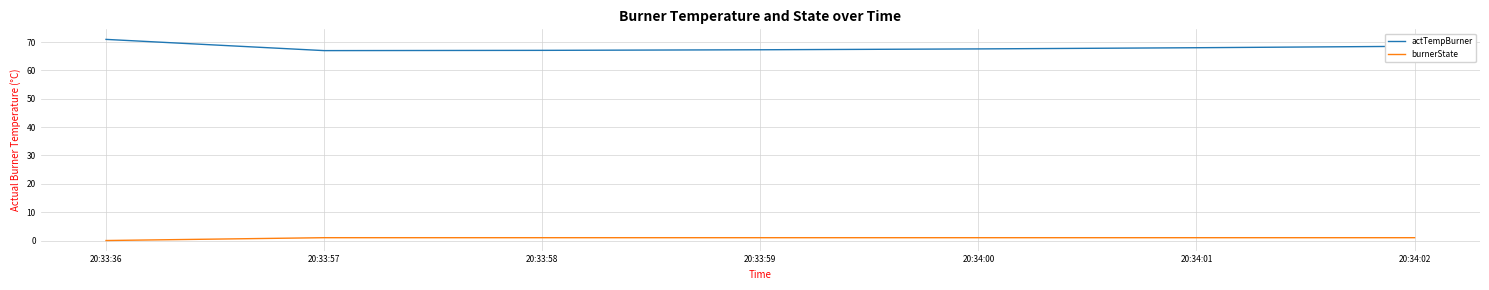

List the series in order of their overall mean, highest first.

actTempBurner, burnerState